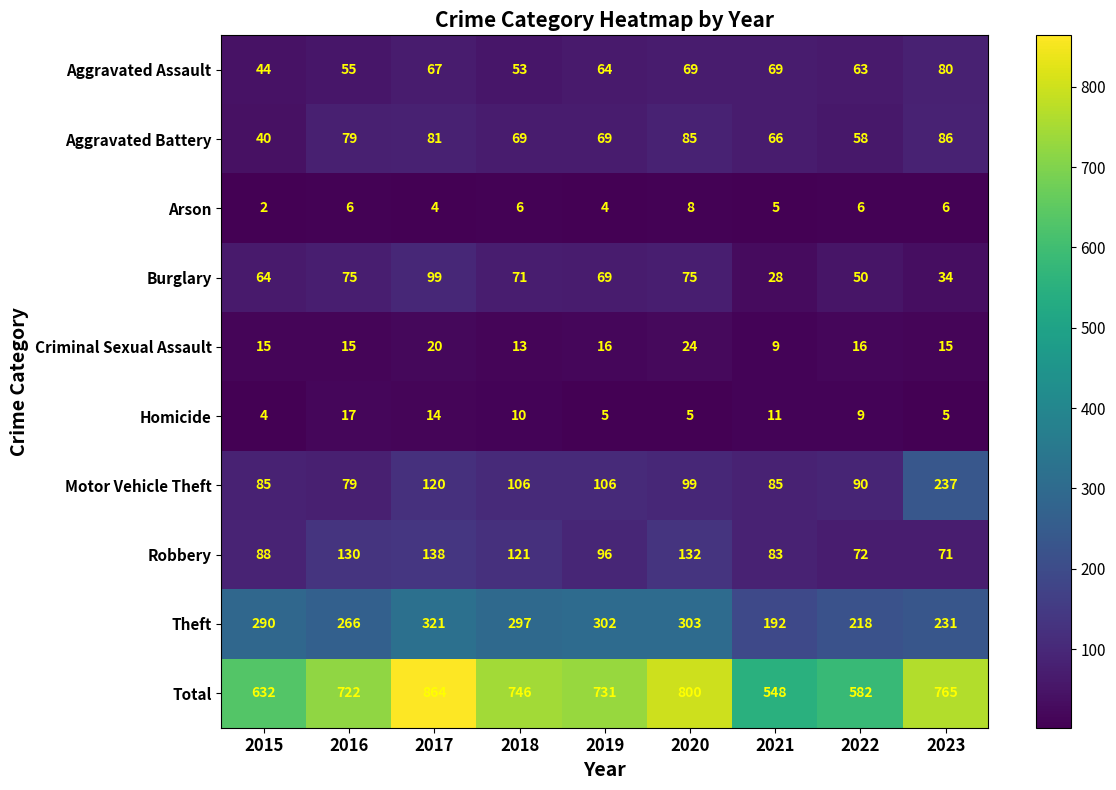

What is the minimum value for Total?

548